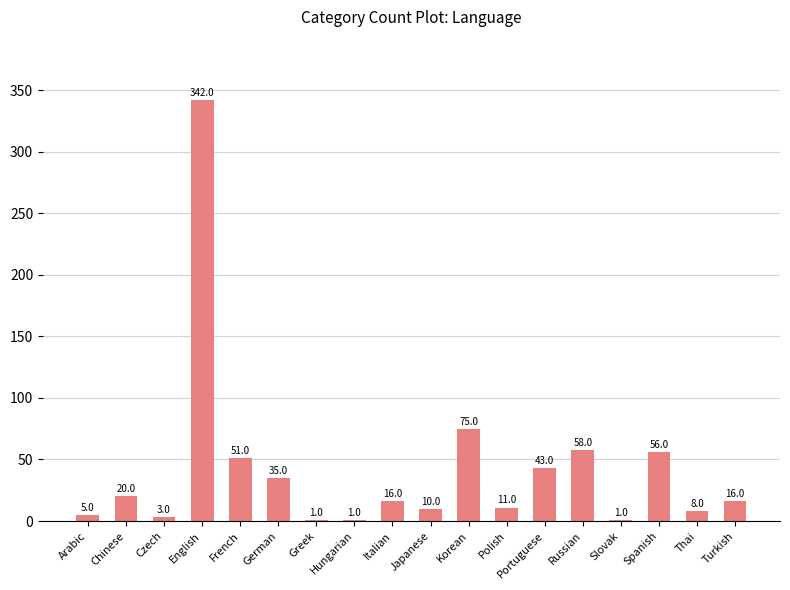

What is the ratio of the value at Japanese to the value at Slovak?

10.0